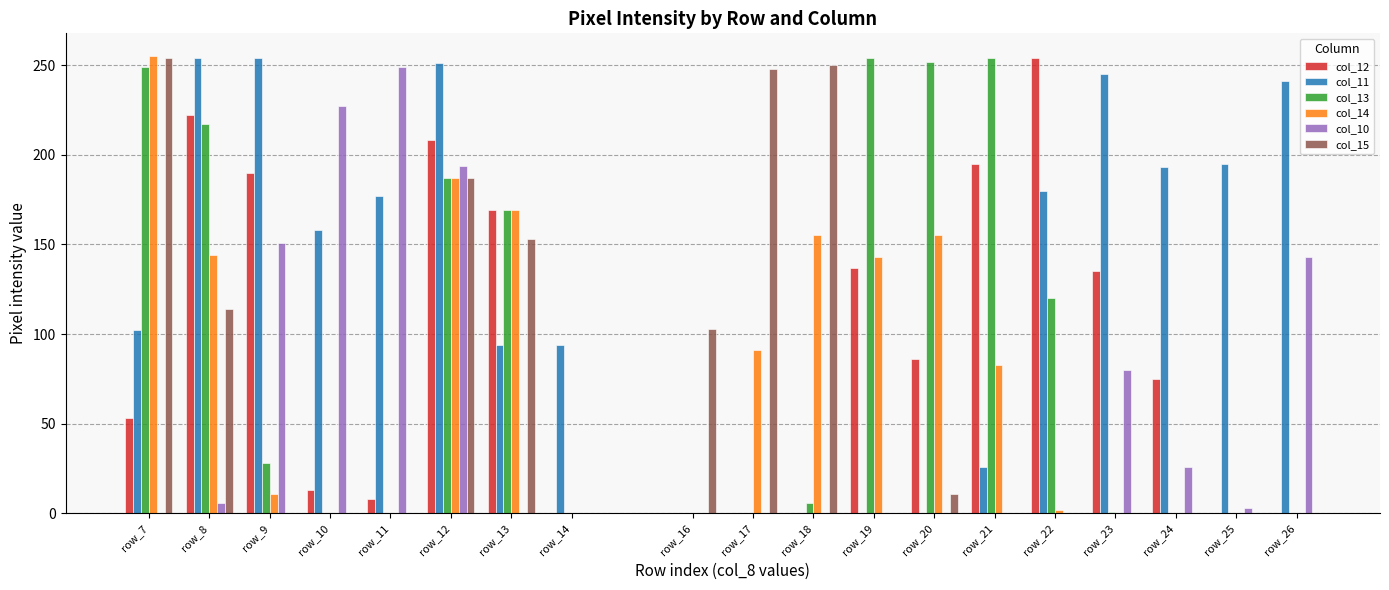

The value of col_12 at row_16 is 0. True or false?

True